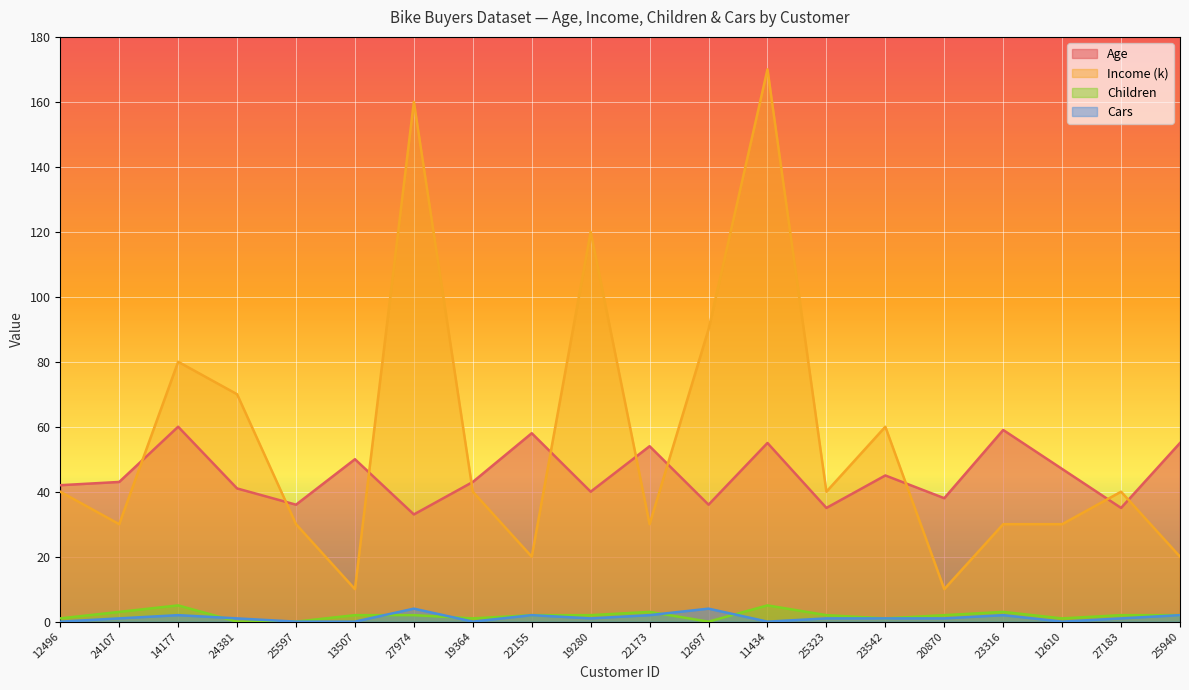

At which label does Children reach its peak?

14177